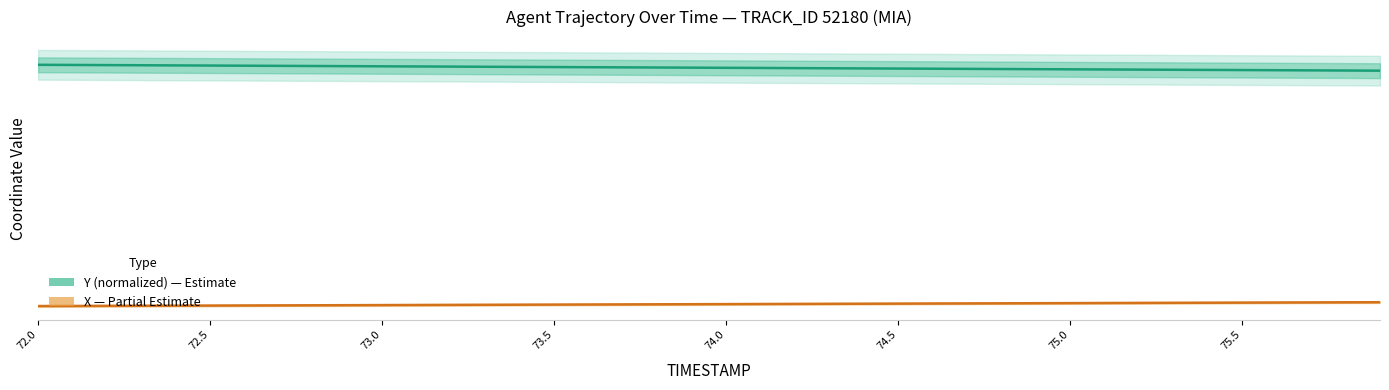

True or false: X has more than 0 points higher than both neighbors.

False